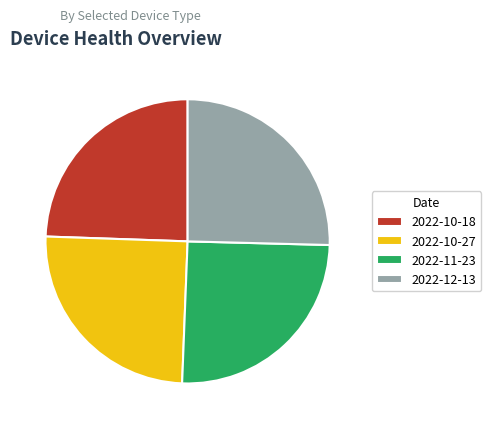

The 2022-10-18 slice represents 24% of the pie. True or false?

True